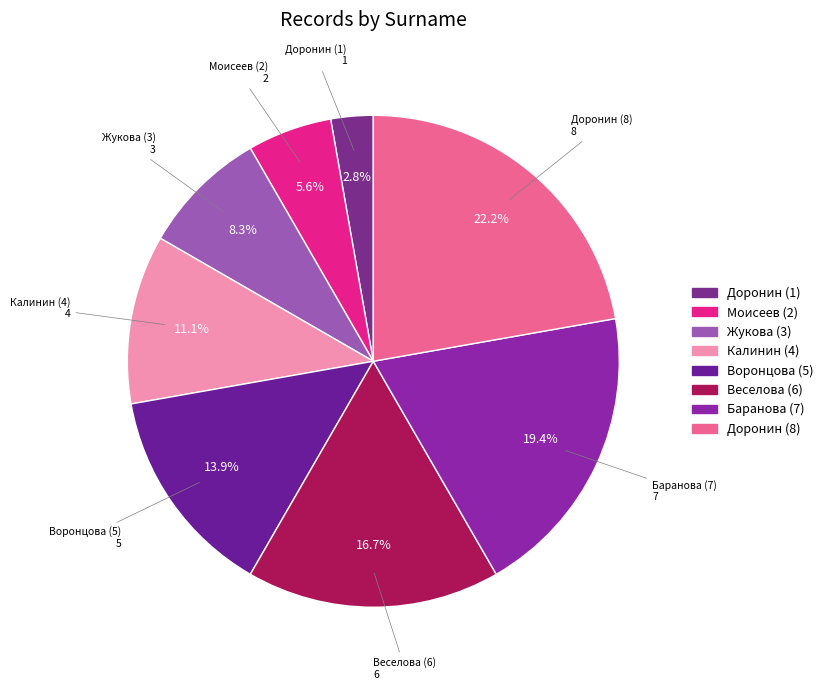

Rank the categories by value from highest to lowest.

Доронин (8), Баранова (7), Веселова (6), Воронцова (5), Калинин (4), Жукова (3), Моисеев (2), Доронин (1)